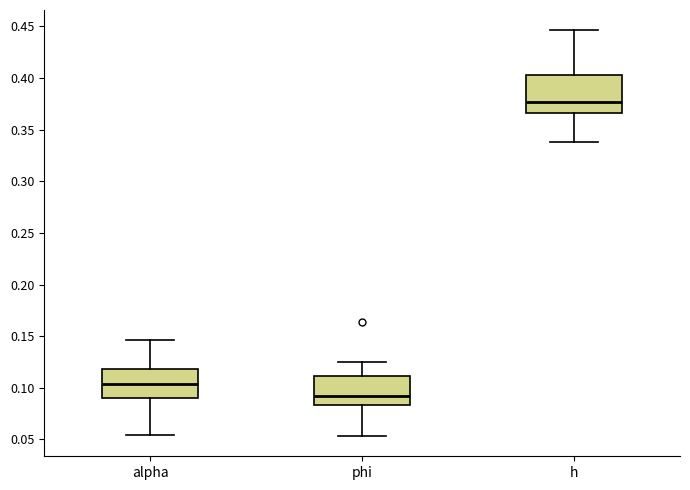

Reading left to right, read every box against the y-axis: the position of its median line, the range the box covers, and the ends of its whiskers. The values are not printed on the chart, so give them approximately, as read against the axis.

alpha: median 0.105, box 0.090 to 0.120, whiskers 0.055 to 0.145
phi: median 0.090, box 0.085 to 0.110, whiskers 0.055 to 0.125
h: median 0.375, box 0.365 to 0.405, whiskers 0.340 to 0.445